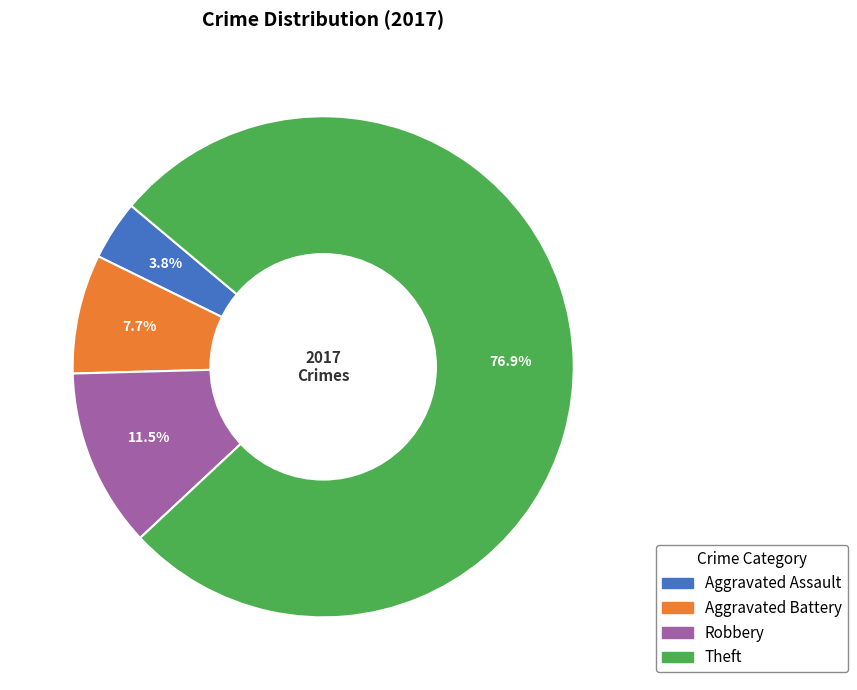

Is there a majority slice in this chart?

Yes